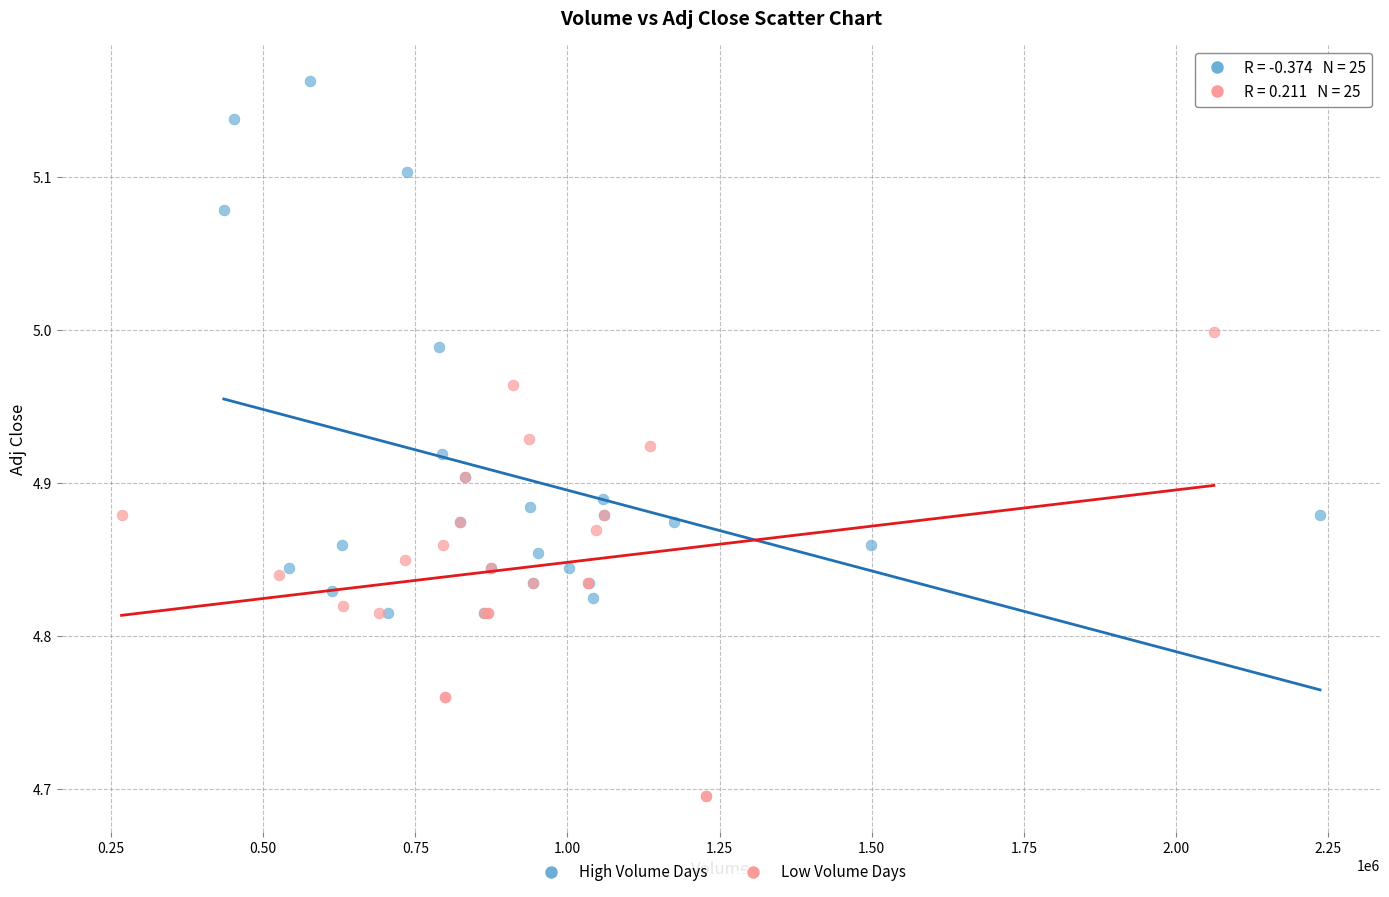

What are all the series names shown in the legend?

High Volume Days, Low Volume Days